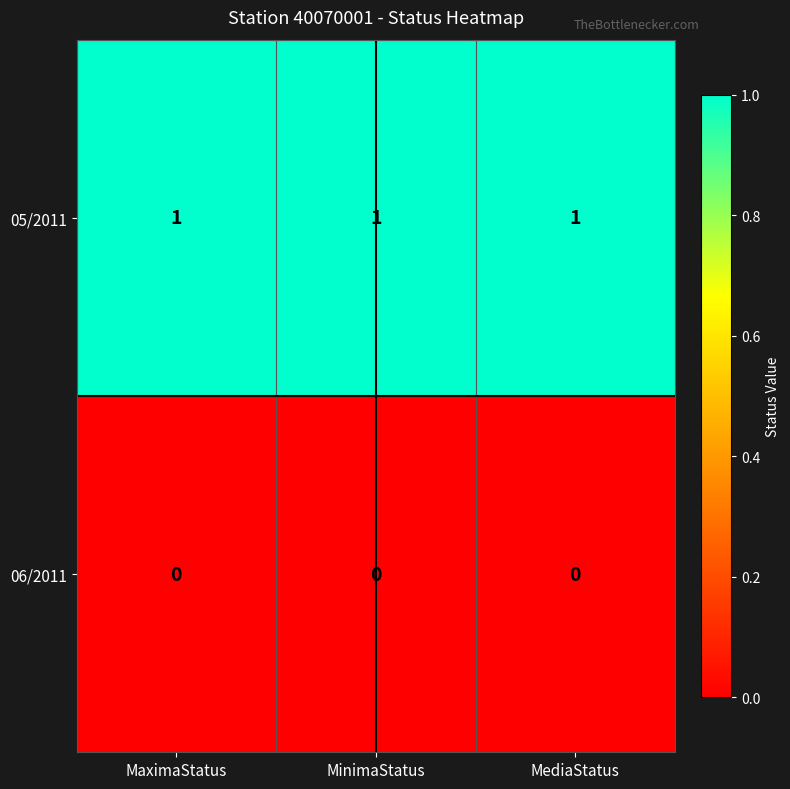

The 06/2011 series shows 0 at MaximaStatus. True or false?

True